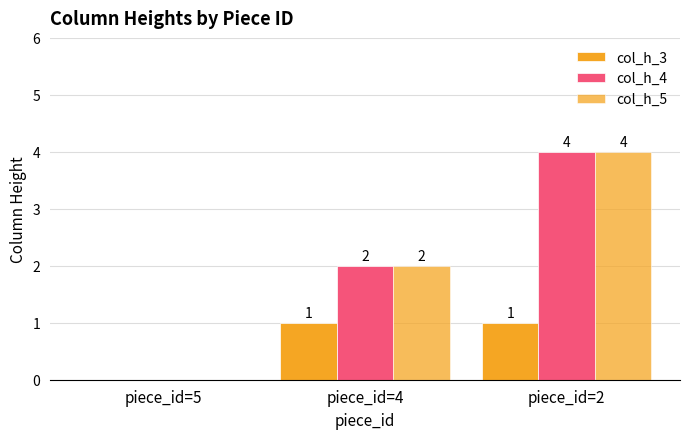

Rank the series at piece_id=4 from highest to lowest value.

col_h_4, col_h_5, col_h_3